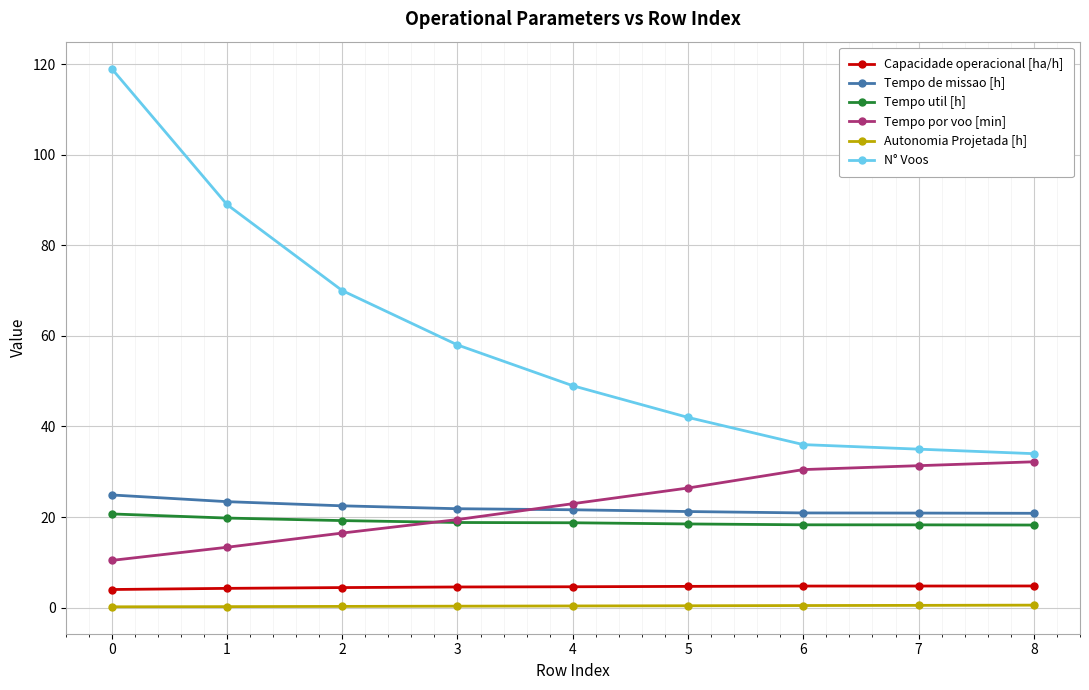

Which series has the widest spread of values?

N° Voos